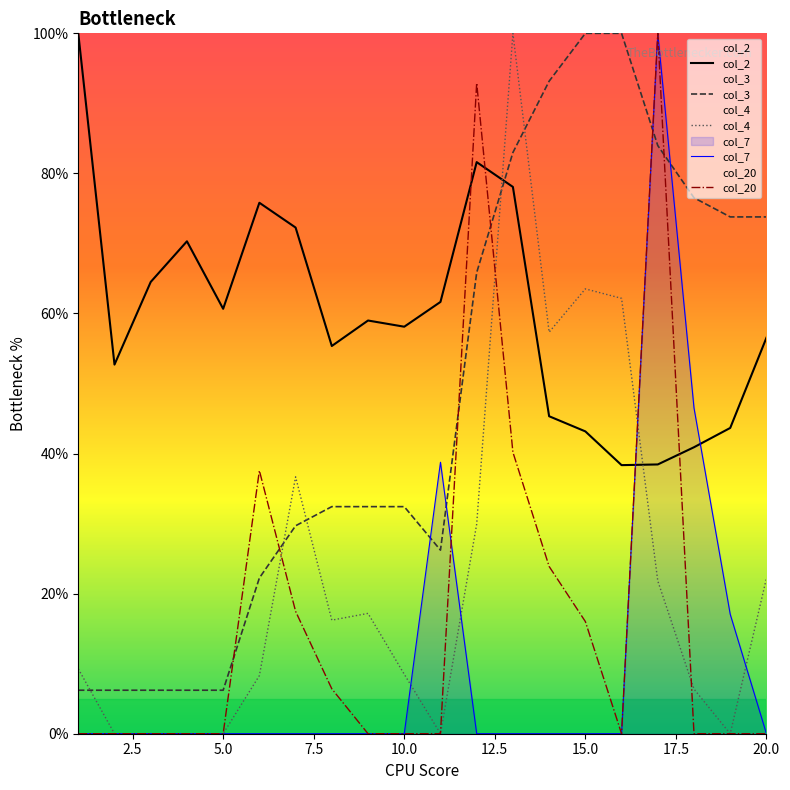

At 15.0, list the series in order from largest to smallest.

col_3, col_4, col_2, col_20, col_7